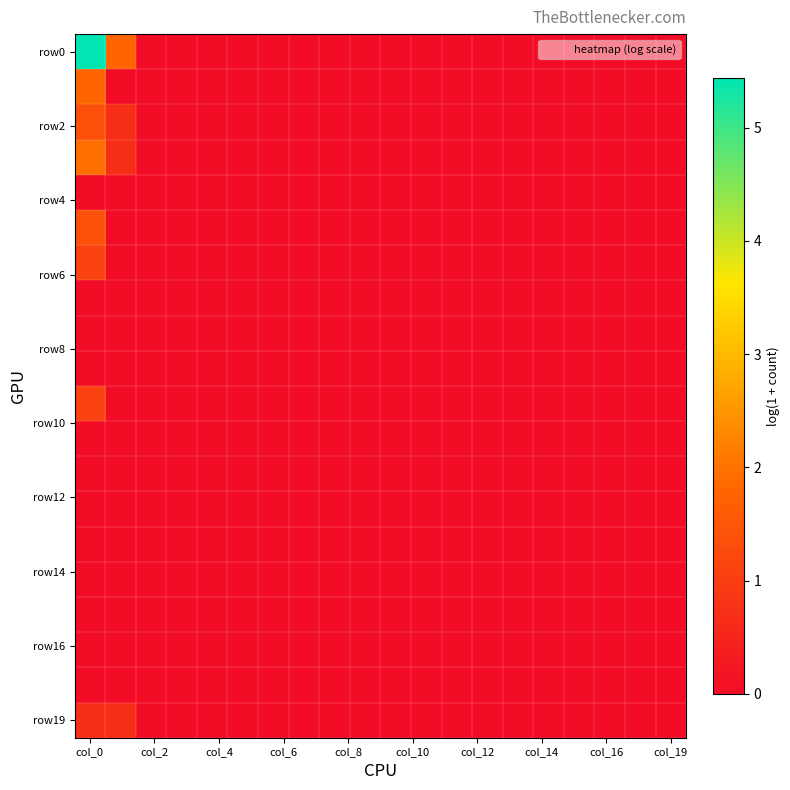

Which series has the largest total across all categories?

row0